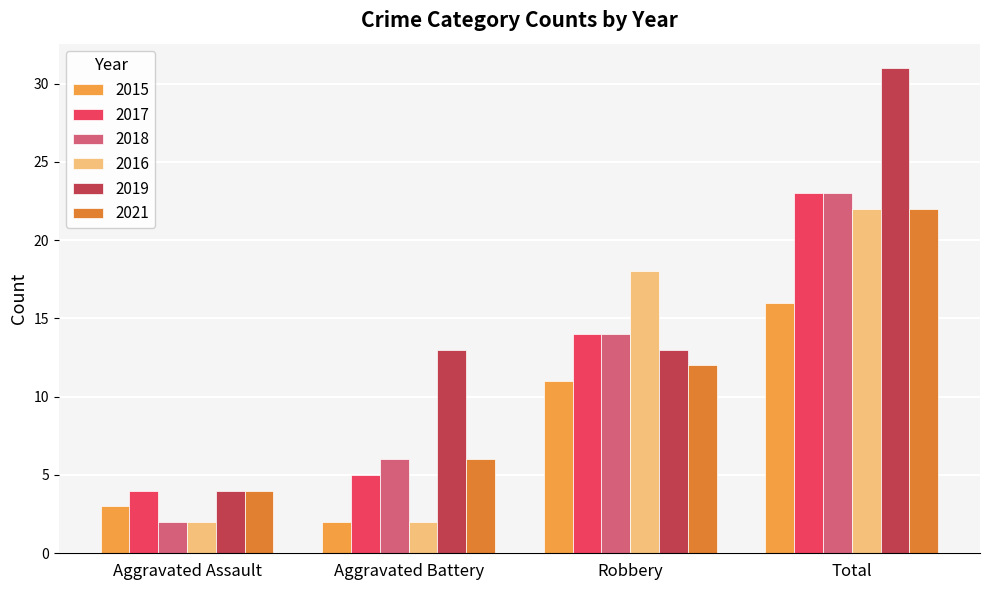

What is the sum of the 2017 values at Robbery and Total?

37